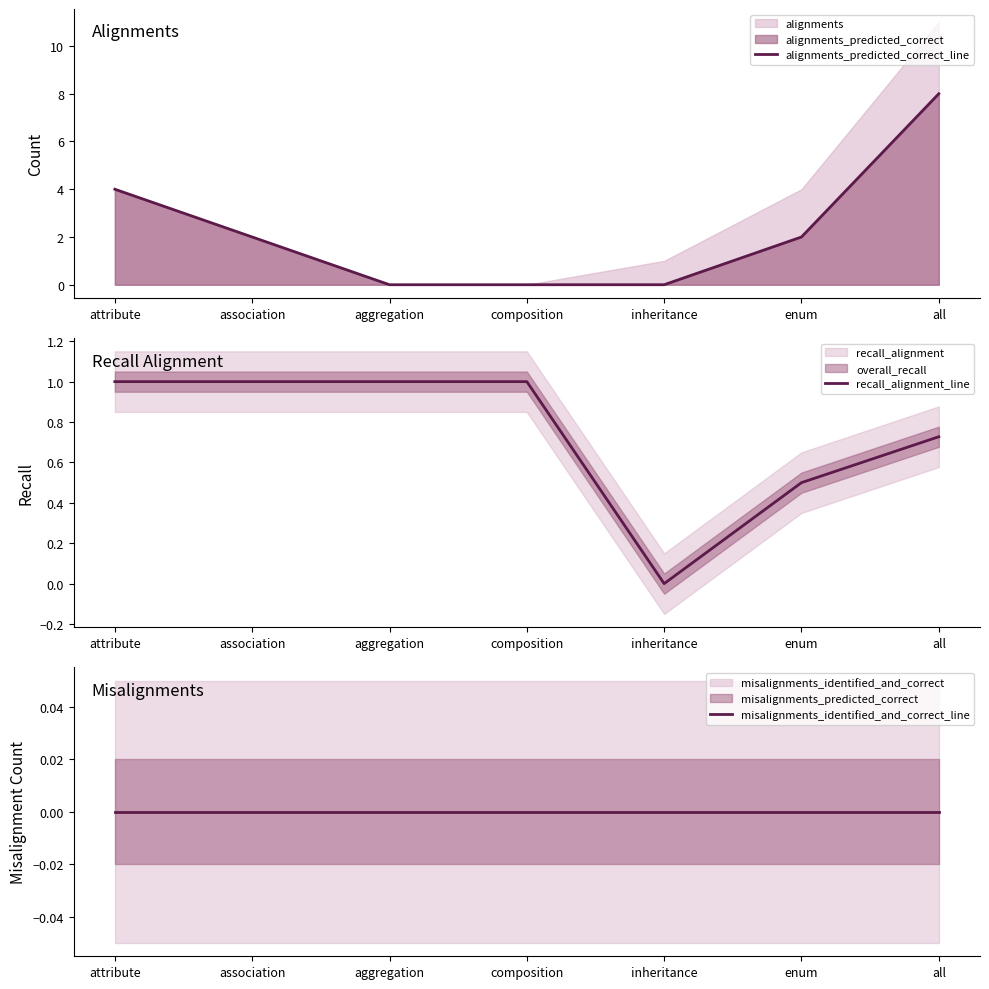

What is the difference between the highest and lowest values at all?

8.0